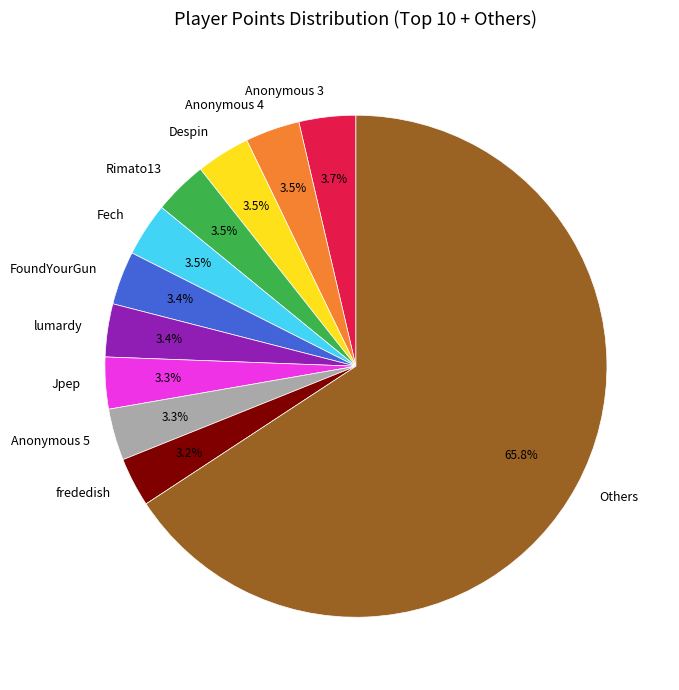

Approximately how many times larger is the value at Rimato13 compared to Anonymous 4?

1.0